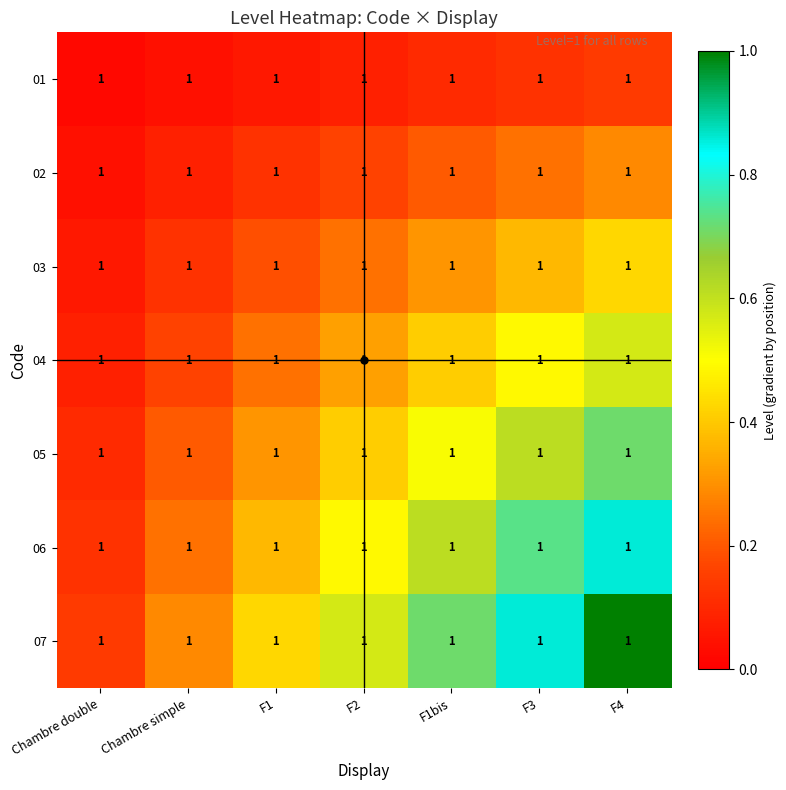

Reading right to left, what are all the values shown in this chart?

01: F4=1.0	F3=1.0	F1bis=1.0	F2=1.0	F1=1.0	Chambre simple=1.0	Chambre double=1.0
02: F4=1.0	F3=1.0	F1bis=1.0	F2=1.0	F1=1.0	Chambre simple=1.0	Chambre double=1.0
03: F4=1.0	F3=1.0	F1bis=1.0	F2=1.0	F1=1.0	Chambre simple=1.0	Chambre double=1.0
04: F4=1.0	F3=1.0	F1bis=1.0	F2=1.0	F1=1.0	Chambre simple=1.0	Chambre double=1.0
05: F4=1.0	F3=1.0	F1bis=1.0	F2=1.0	F1=1.0	Chambre simple=1.0	Chambre double=1.0
06: F4=1.0	F3=1.0	F1bis=1.0	F2=1.0	F1=1.0	Chambre simple=1.0	Chambre double=1.0
07: F4=1.0	F3=1.0	F1bis=1.0	F2=1.0	F1=1.0	Chambre simple=1.0	Chambre double=1.0